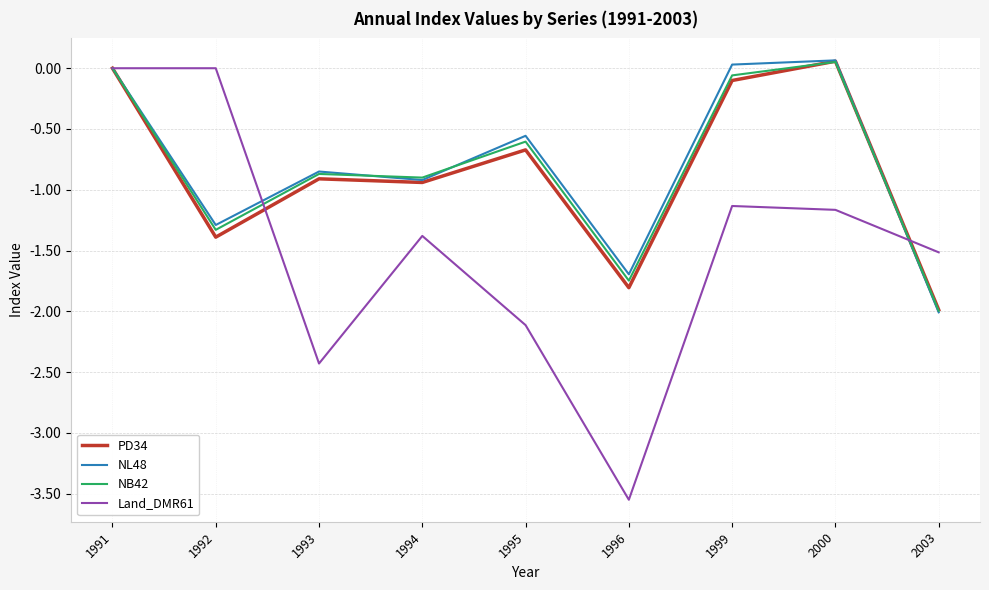

Which category has the lowest value across all series?

1996